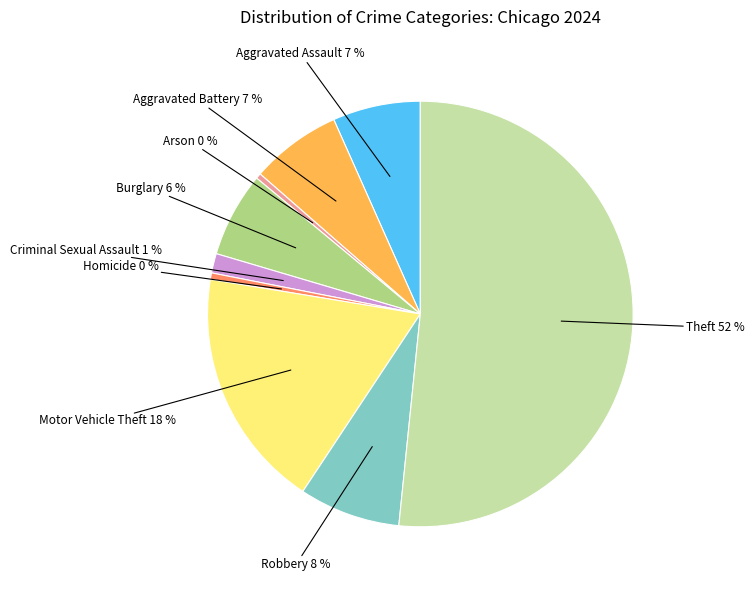

The Burglary slice represents 6% of the pie. True or false?

True